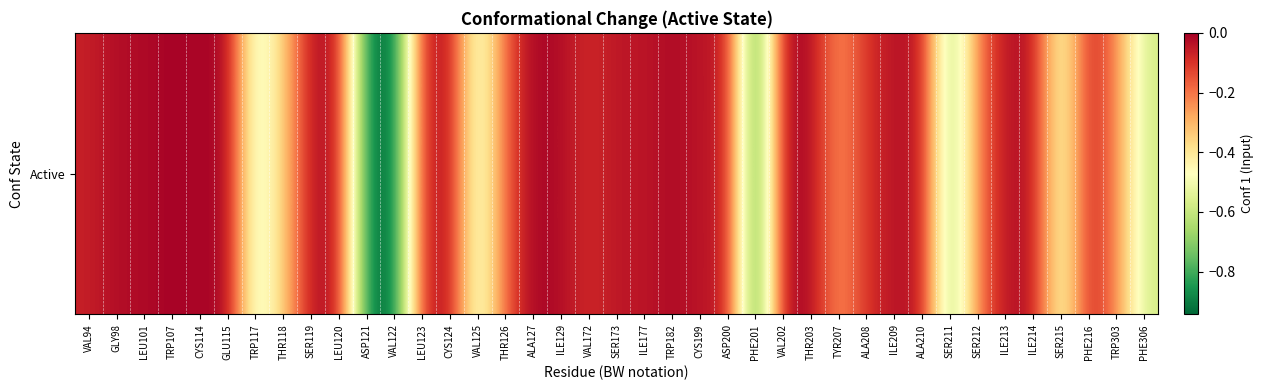

Rank the categories by value from highest to lowest.

GLU115, ALA127, TRP107, VAL202, CYS114, TRP182, LEU101, GLY98, THR203, ILE129, ILE213, CYS124, SER119, LEU120, ILE209, ILE214, SER173, ALA210, CYS199, ILE177, ASP200, PHE216, VAL94, LEU123, VAL172, ALA208, THR126, SER212, TRP303, TYR207, THR118, SER215, VAL125, TRP117, PHE306, SER211, PHE201, ASP121, VAL122